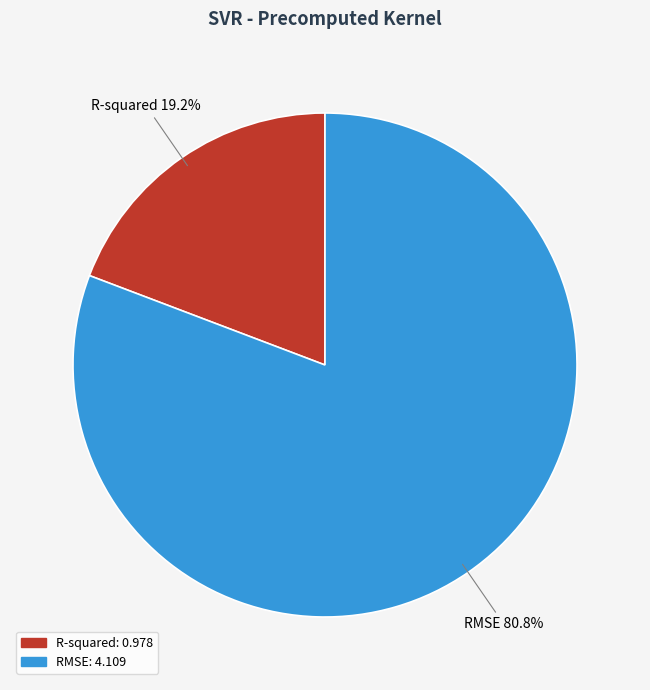

How many segments does this pie chart have?

2